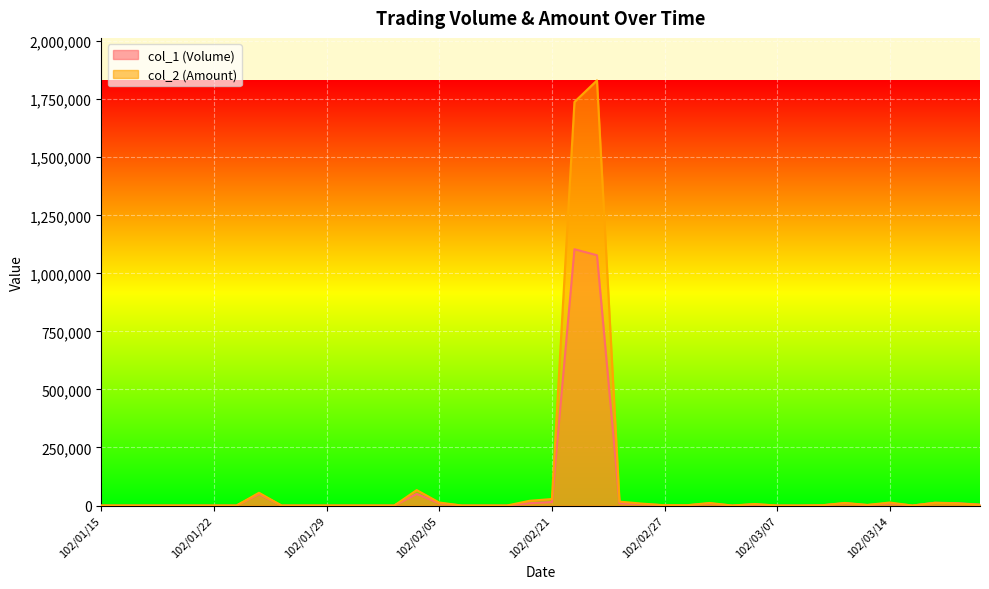

How many data points in col_2 (Amount) are above 1210?

19